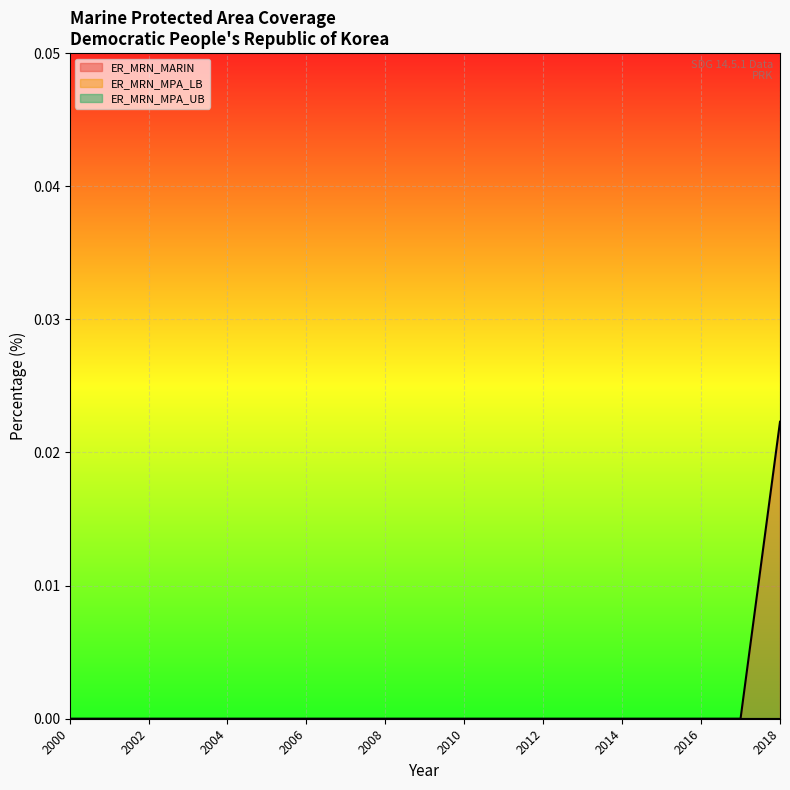

What are all the series names shown in the legend?

ER_MRN_MARIN, ER_MRN_MPA_LB, ER_MRN_MPA_UB